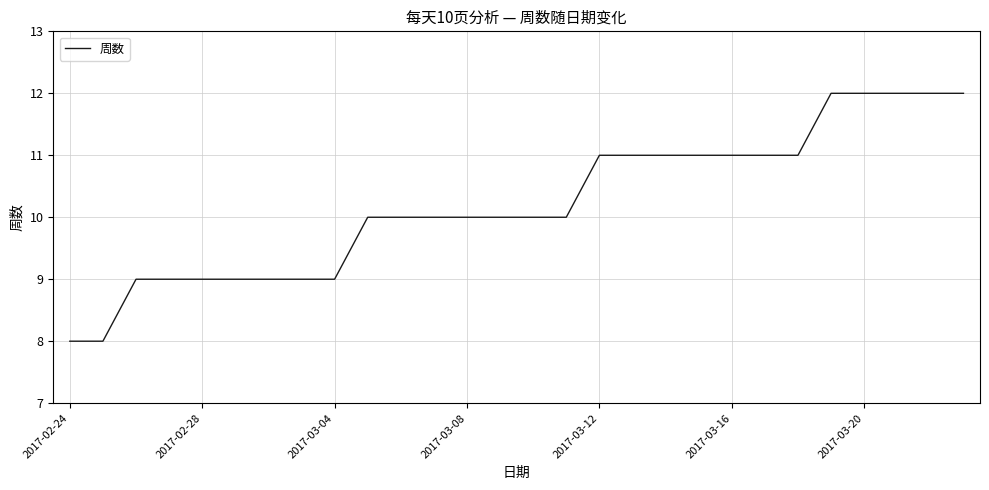

Reading left to right, list all the values displayed in this chart.

8	8	9	9	9	9	9	9	9	10	10	10	10	10	10	10	11	11	11	11	11	11	11	12	12	12	12	12